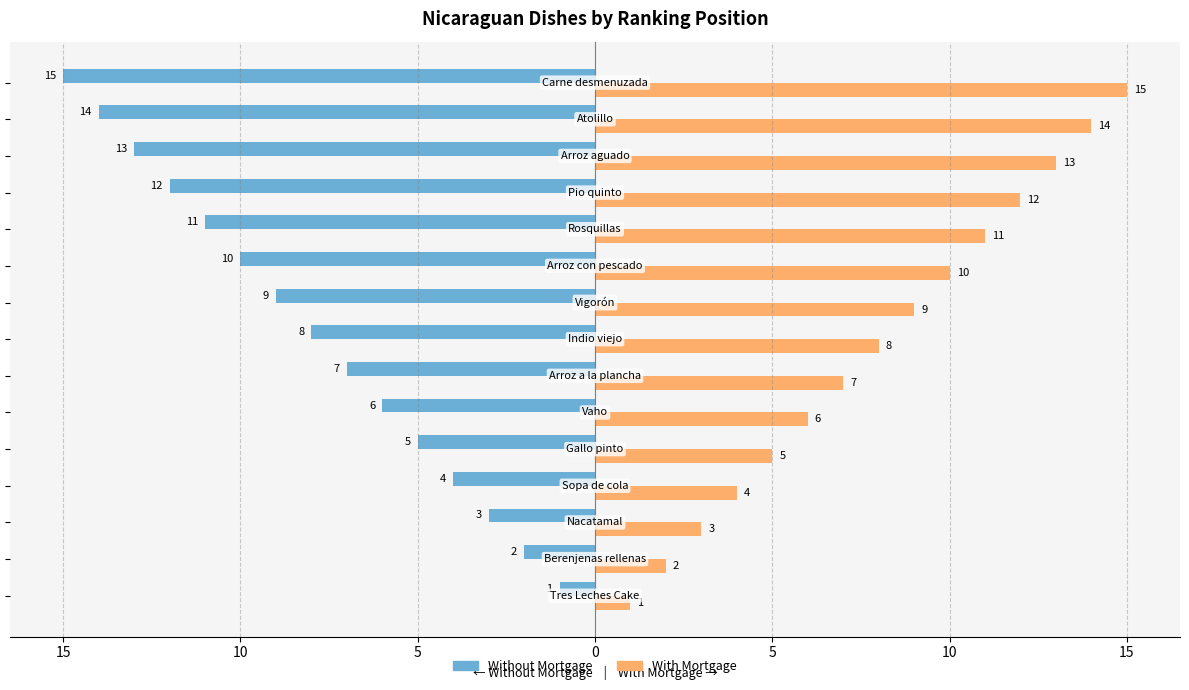

What are all the series names shown in the legend?

Without Mortgage, With Mortgage